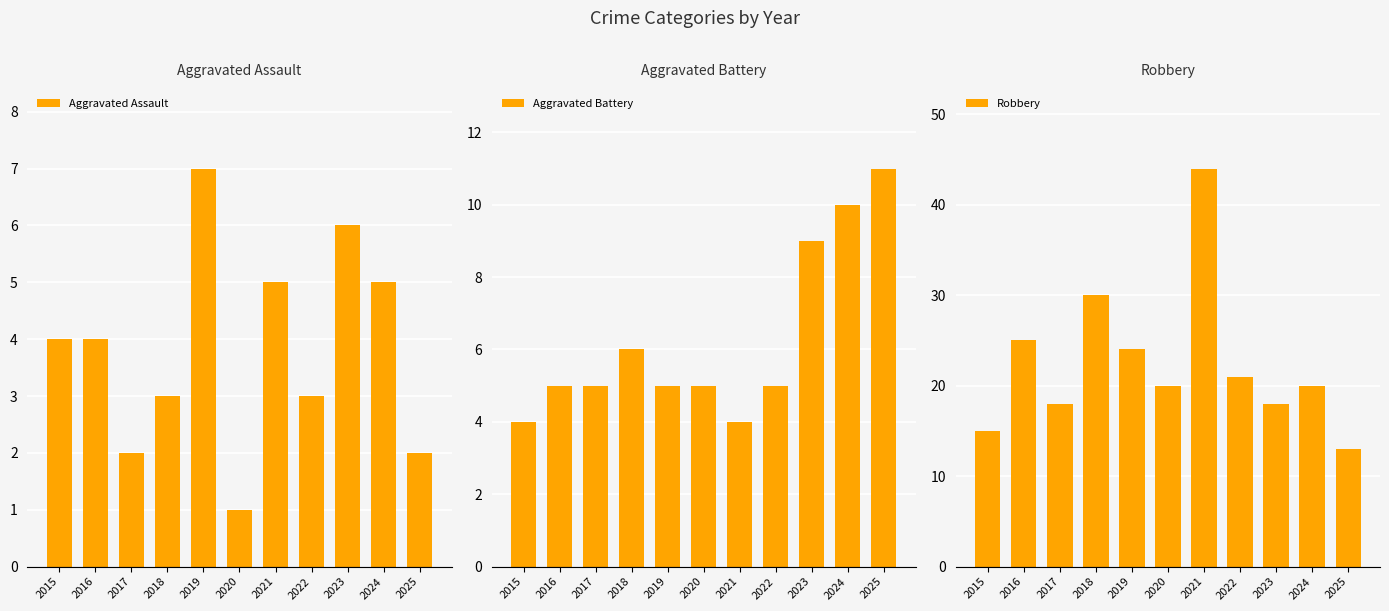

Which series has the largest total across all categories?

Robbery